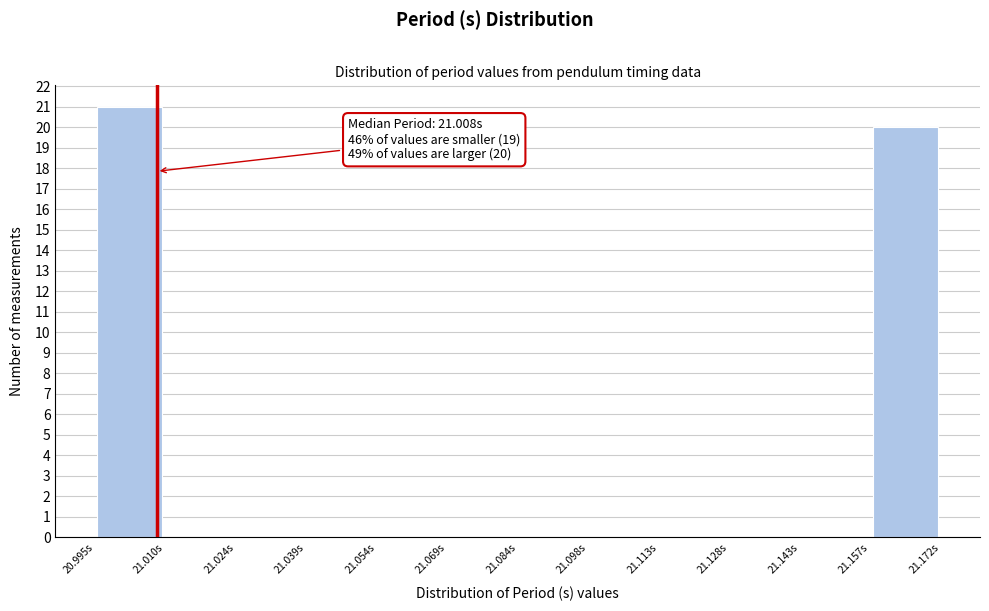

Which range on the x-axis has the tallest bar?

20.996 to 21.010